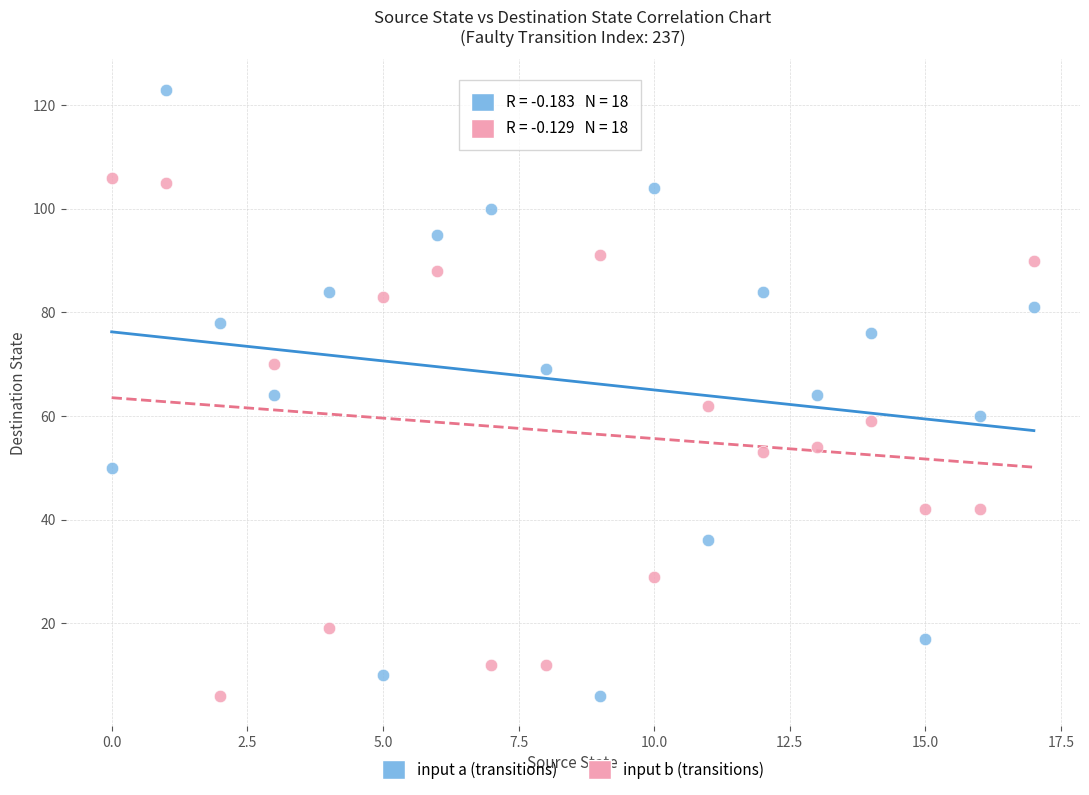

Across all data points, what is the range of Y values (max minus min)?

117